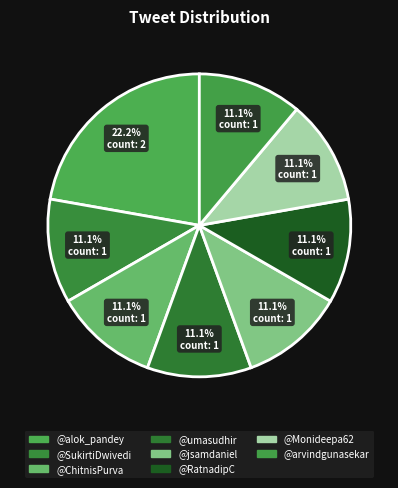

Count the number of slices in the pie.

8